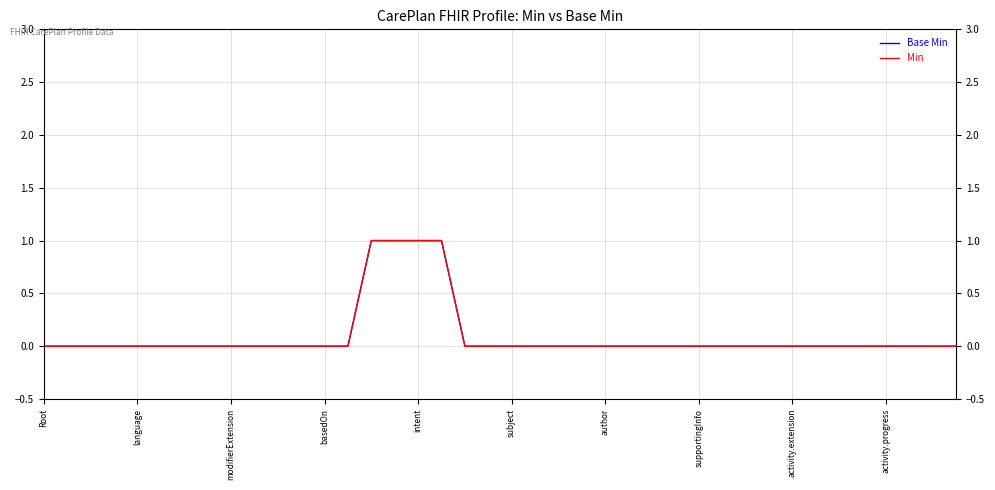

How many lines are shown in the chart?

2